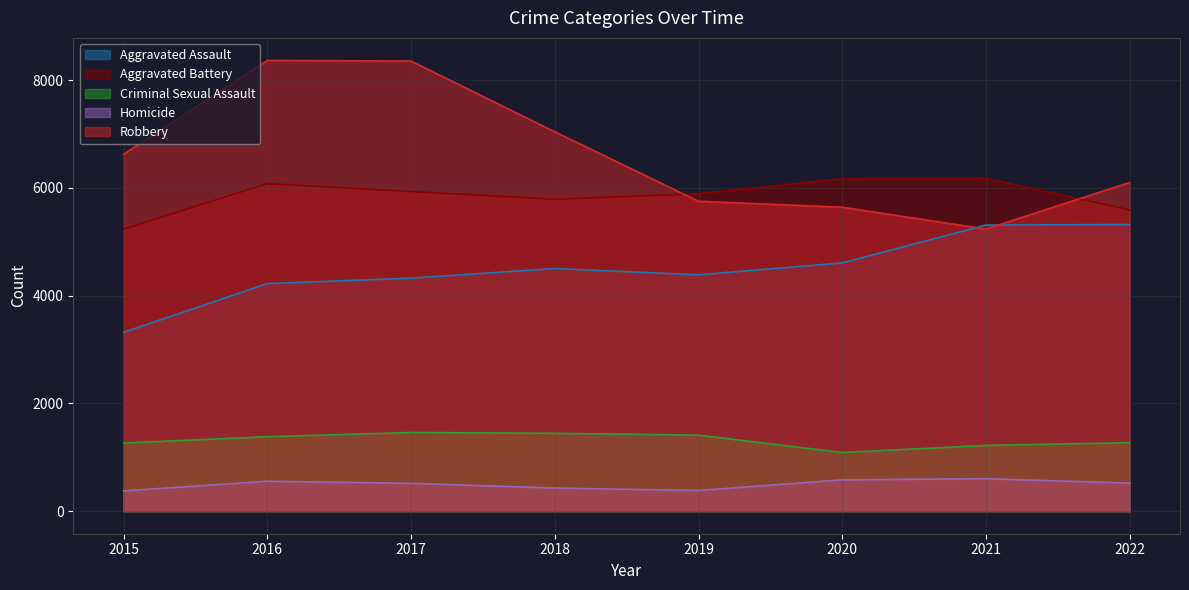

How many data points in Homicide are less than 521?

4